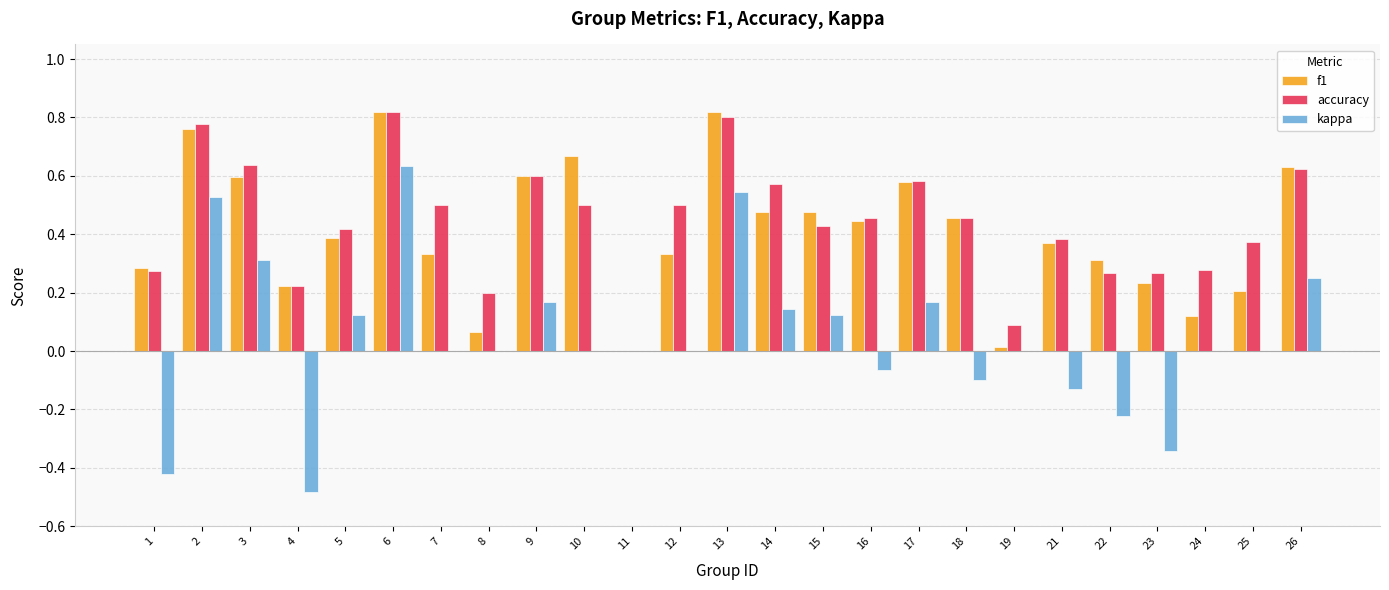

What is the sum of all kappa values?

1.2